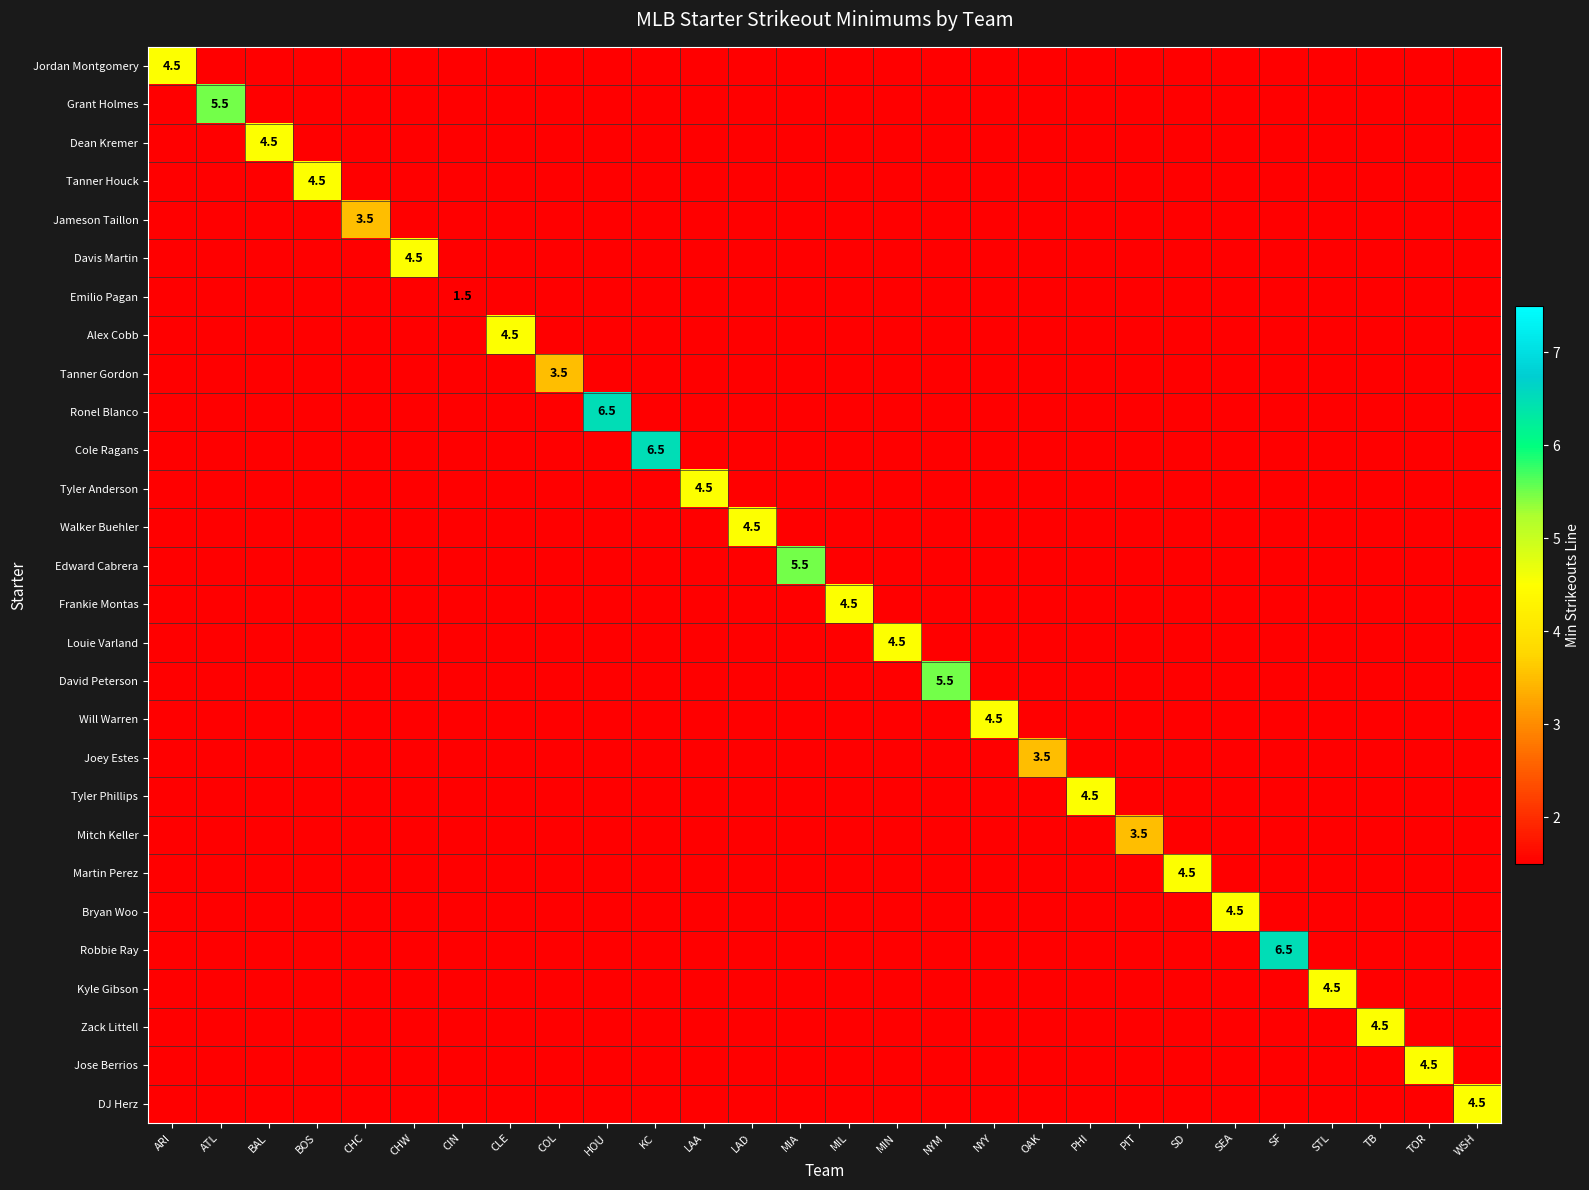

Is the value of Kyle Gibson at CLE greater than the value of Tyler Phillips at NYY?

No